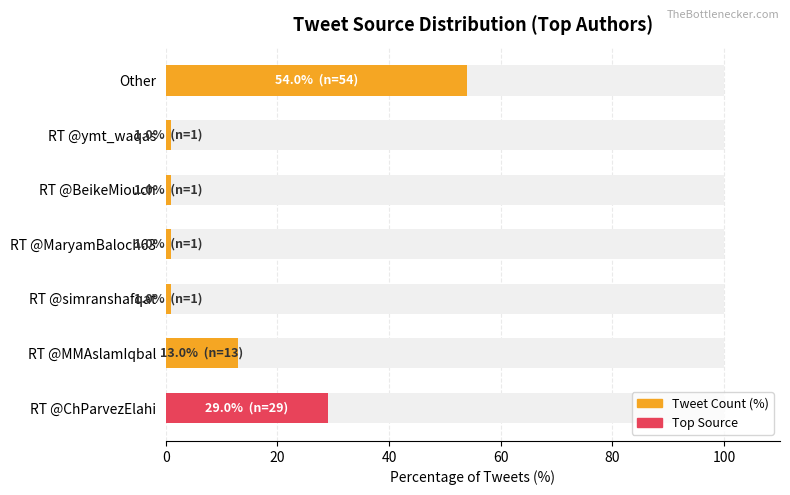

Is it true that the value at 0 is 9.4?

False